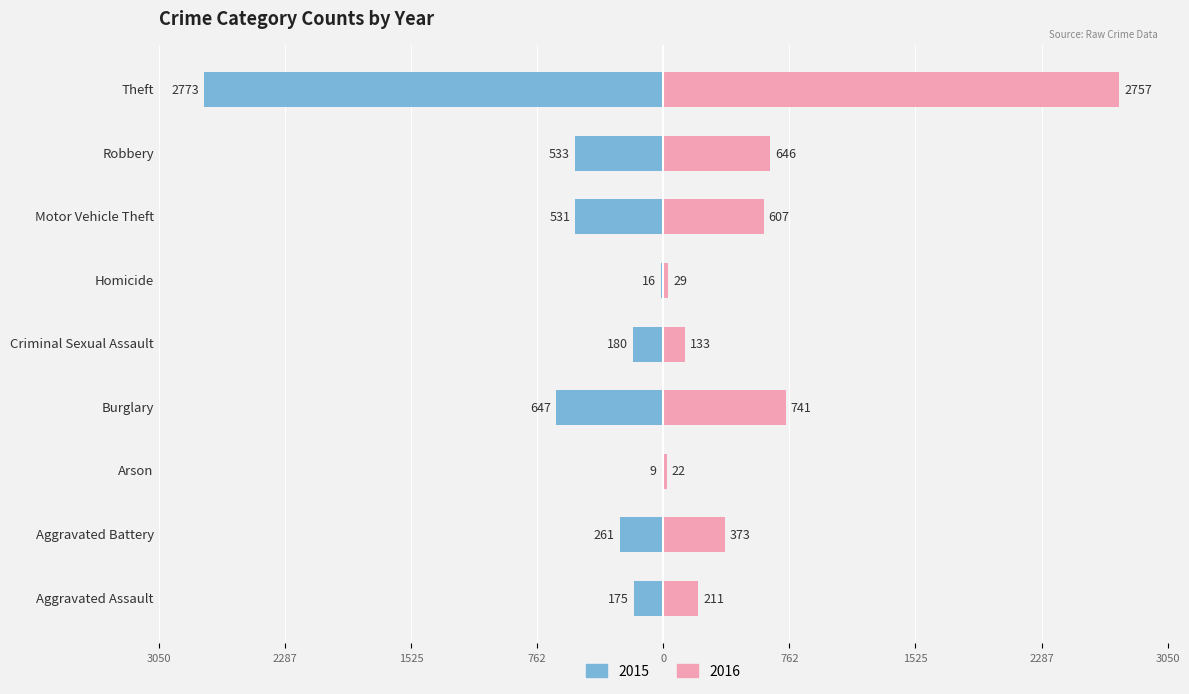

What is the value of the 2015 bar at the 1st from the left?

175